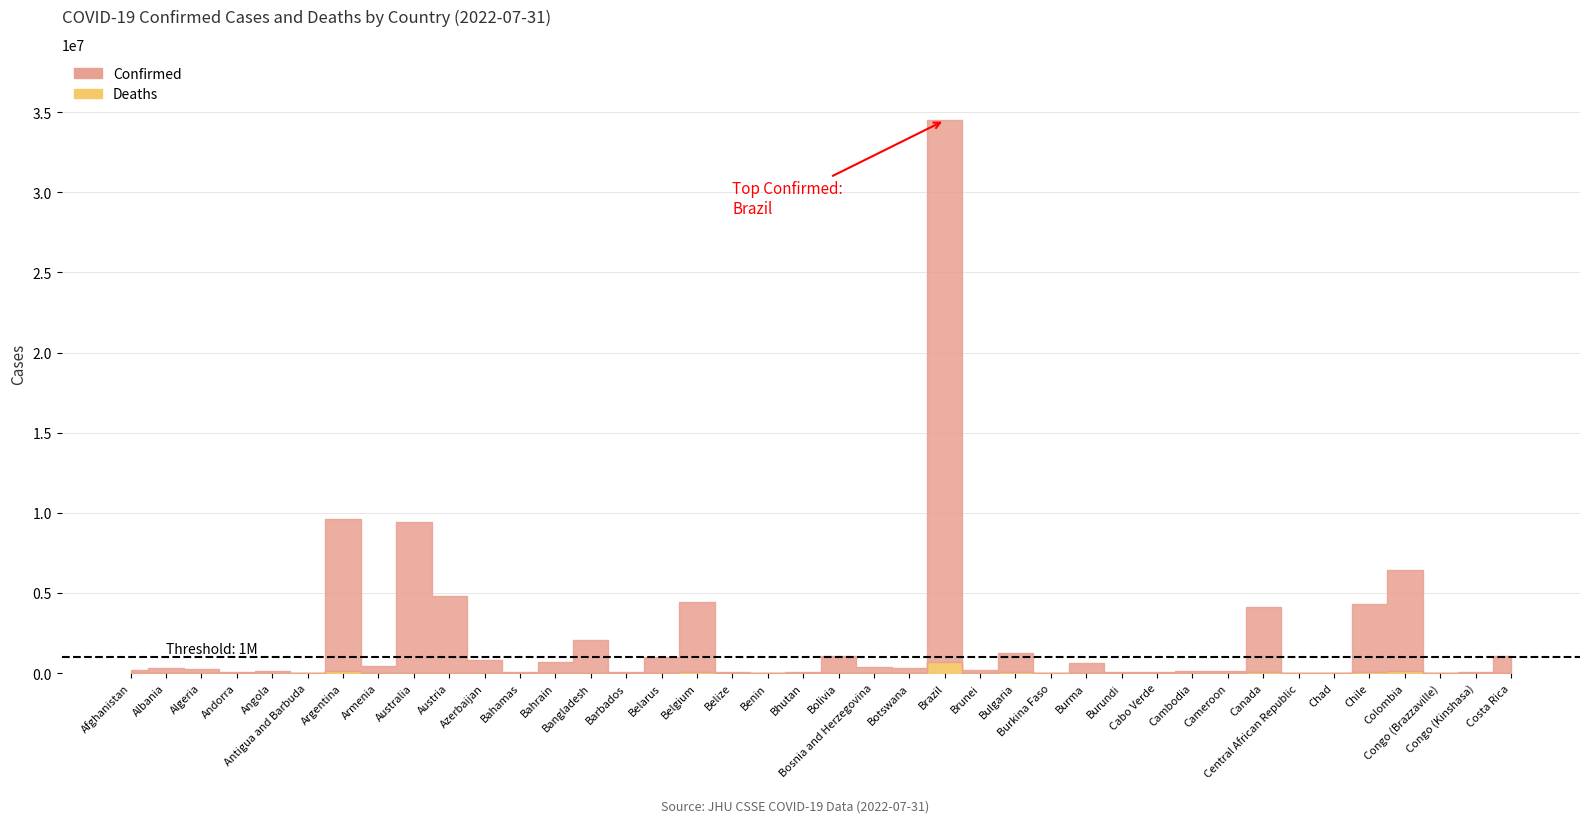

What is the minimum value shown in the chart?

21